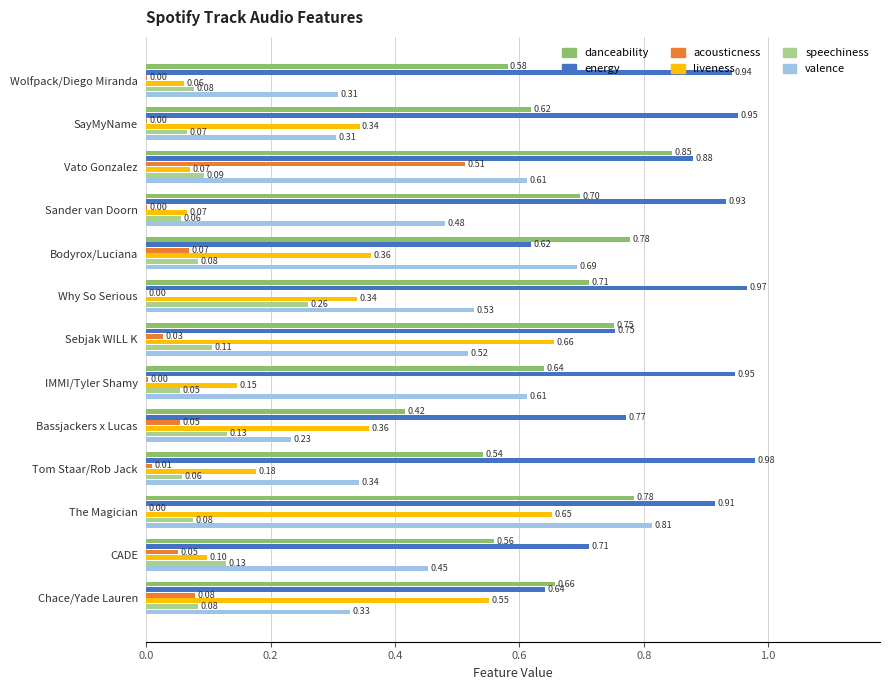

Which series changed the most between CADE and Vato Gonzalez?

acousticness